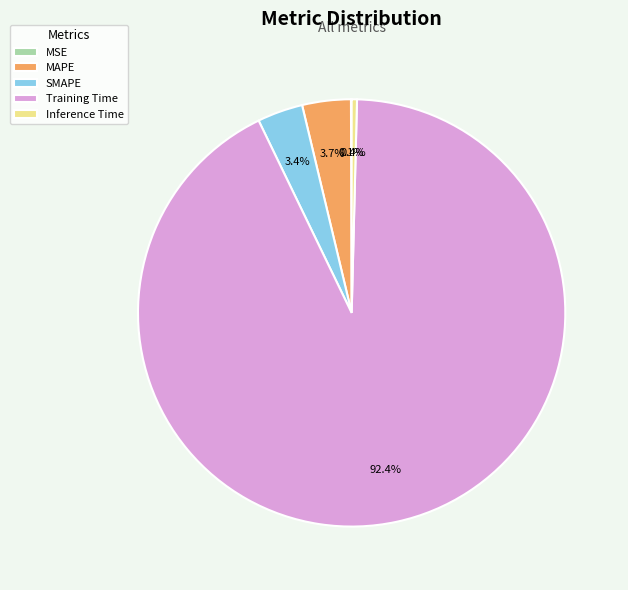

What is the majority slice?

Training Time